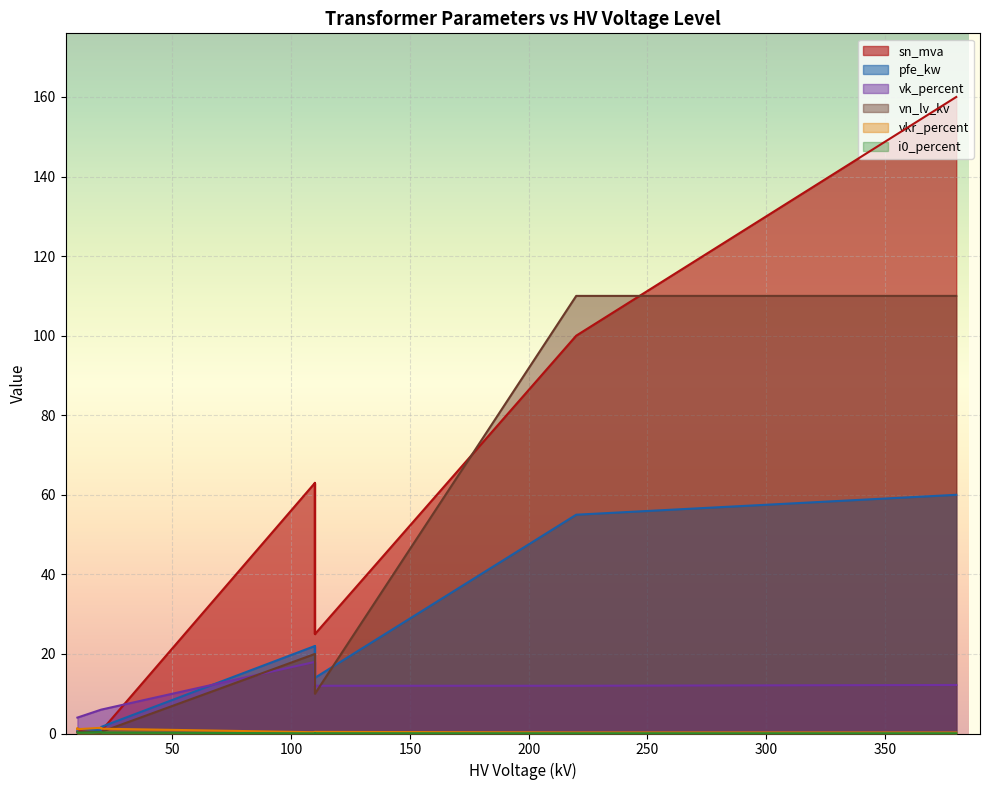

What are all the series names shown in the legend?

pfe_kw, vkr_percent, i0_percent, sn_mva, vk_percent, vn_lv_kv